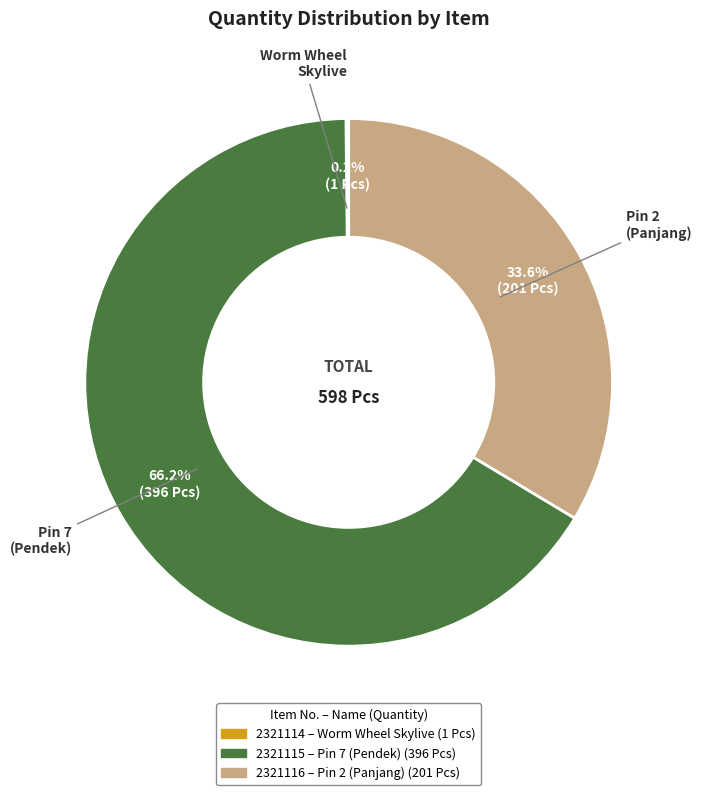

Does any single category account for the majority?

Yes